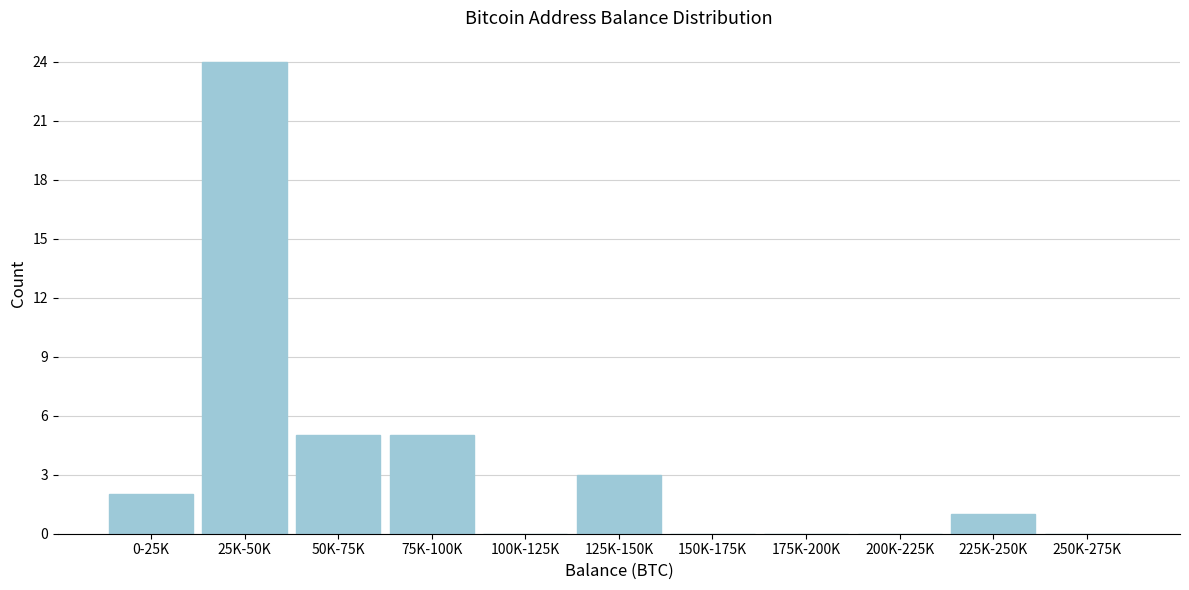

Reading left to right, what are all the values shown in this chart?

0-25K=2	25K-50K=24	50K-75K=5	75K-100K=5	100K-125K=0	125K-150K=3	150K-175K=0	175K-200K=0	200K-225K=0	225K-250K=1	250K-275K=0